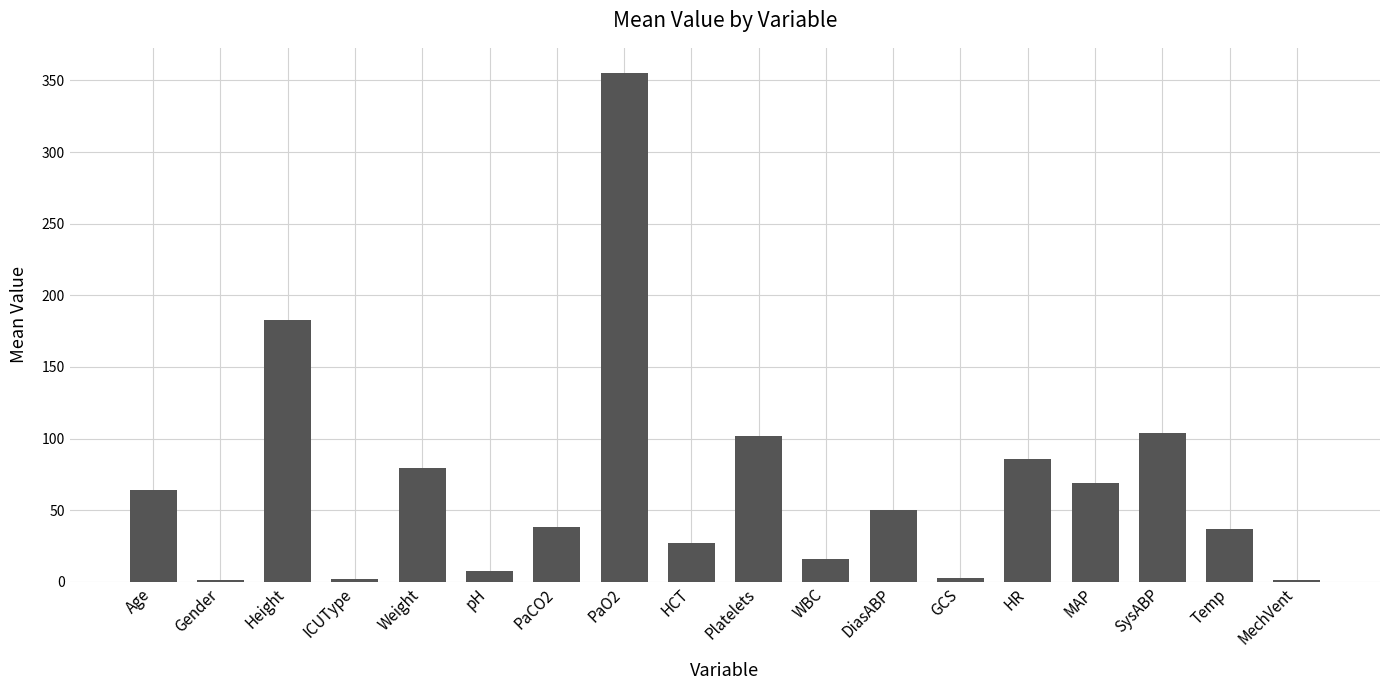

What is the ratio of the value at Height to the value at Temp?

5.0